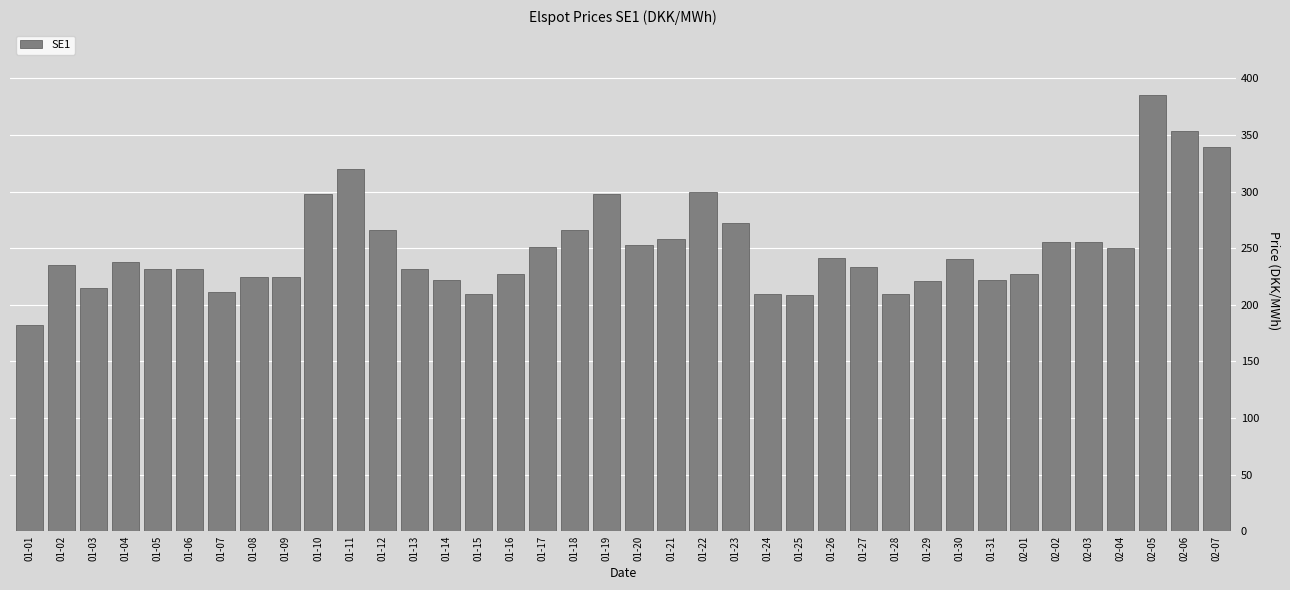

What is the maximum value shown in the chart?

384.9